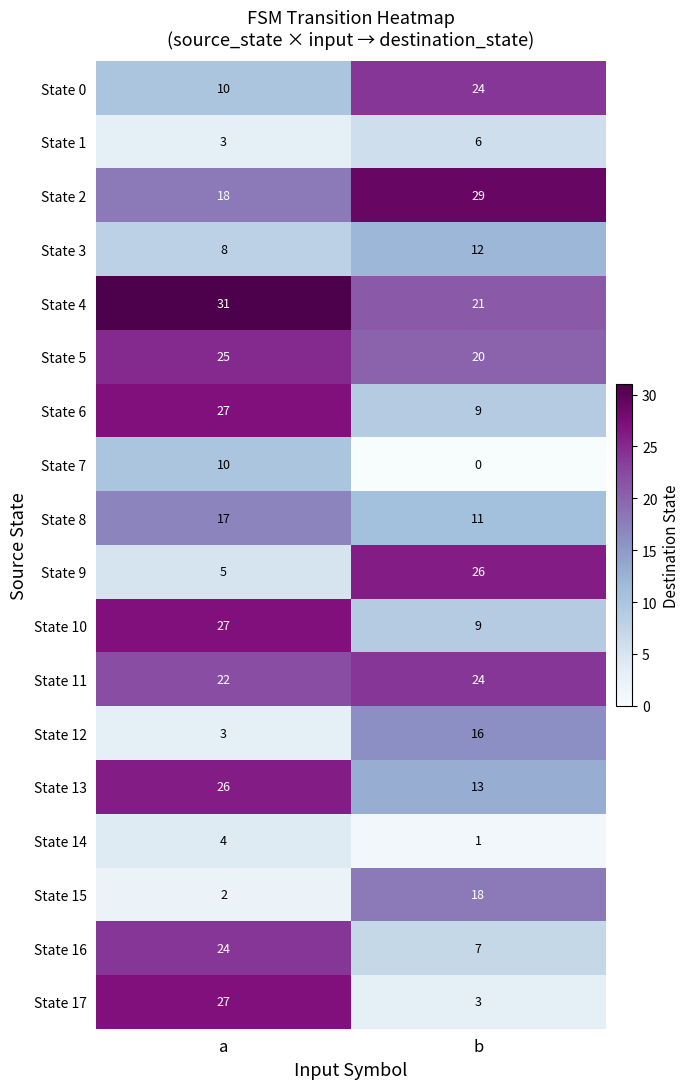

The State 4 series shows 31 at a. True or false?

True